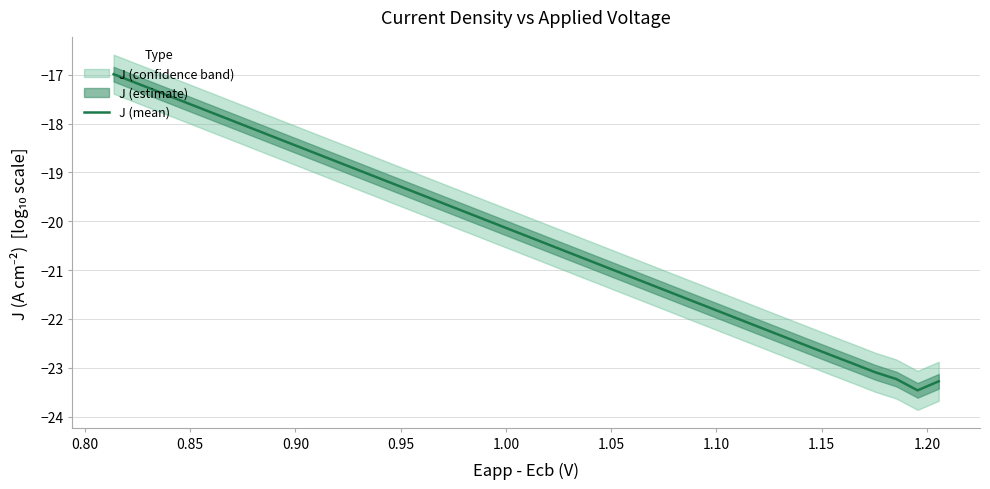

What is the difference between the maximum and minimum values?

6.5